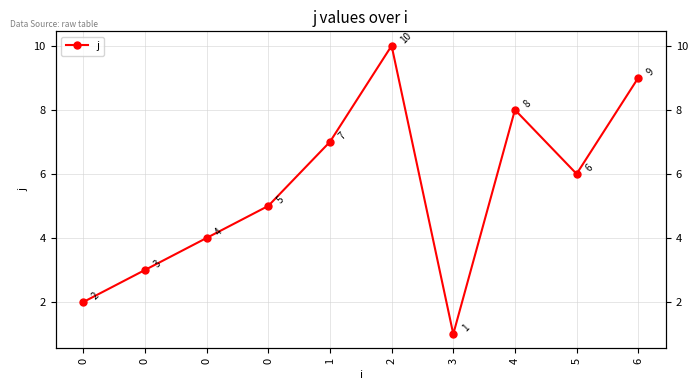

Reading left to right, list all the values displayed in this chart.

0=2	0=3	0=4	0=5	1=7	2=10	3=1	4=8	5=6	6=9